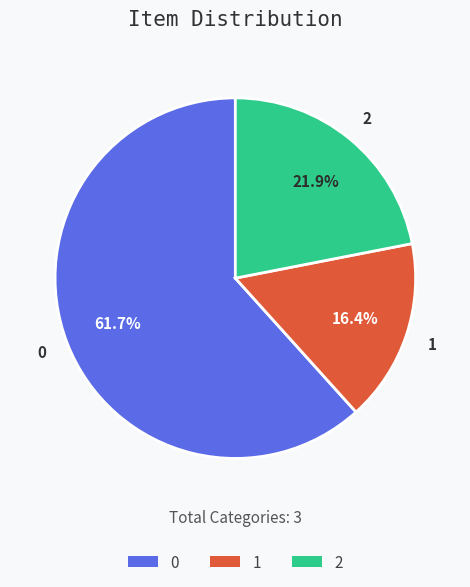

What percentage is the 2 slice, to the nearest percent?

22%